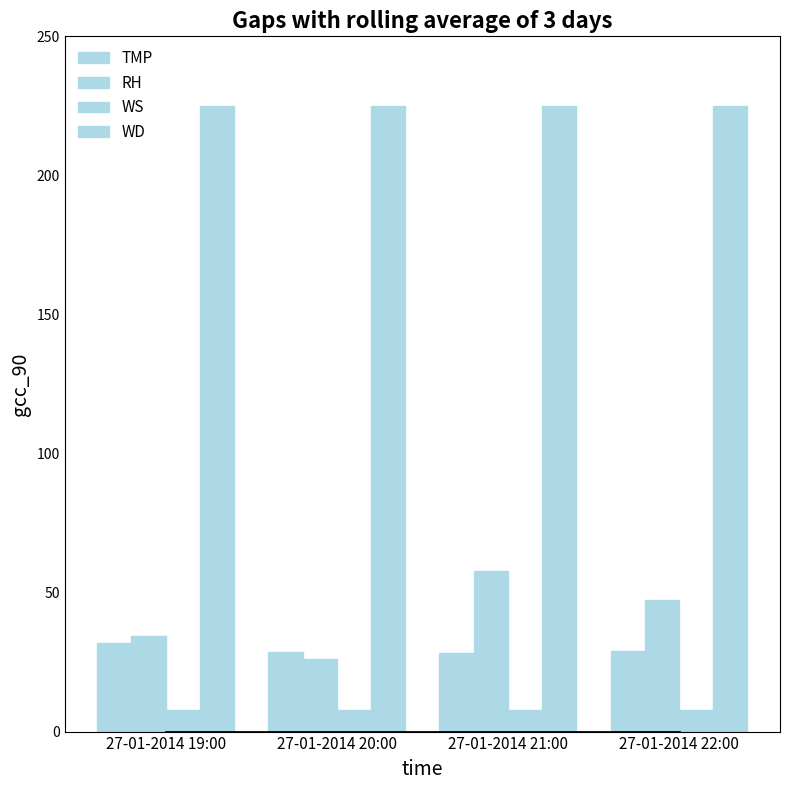

What is the value of the WD bar at the 1st from the left?

225.0